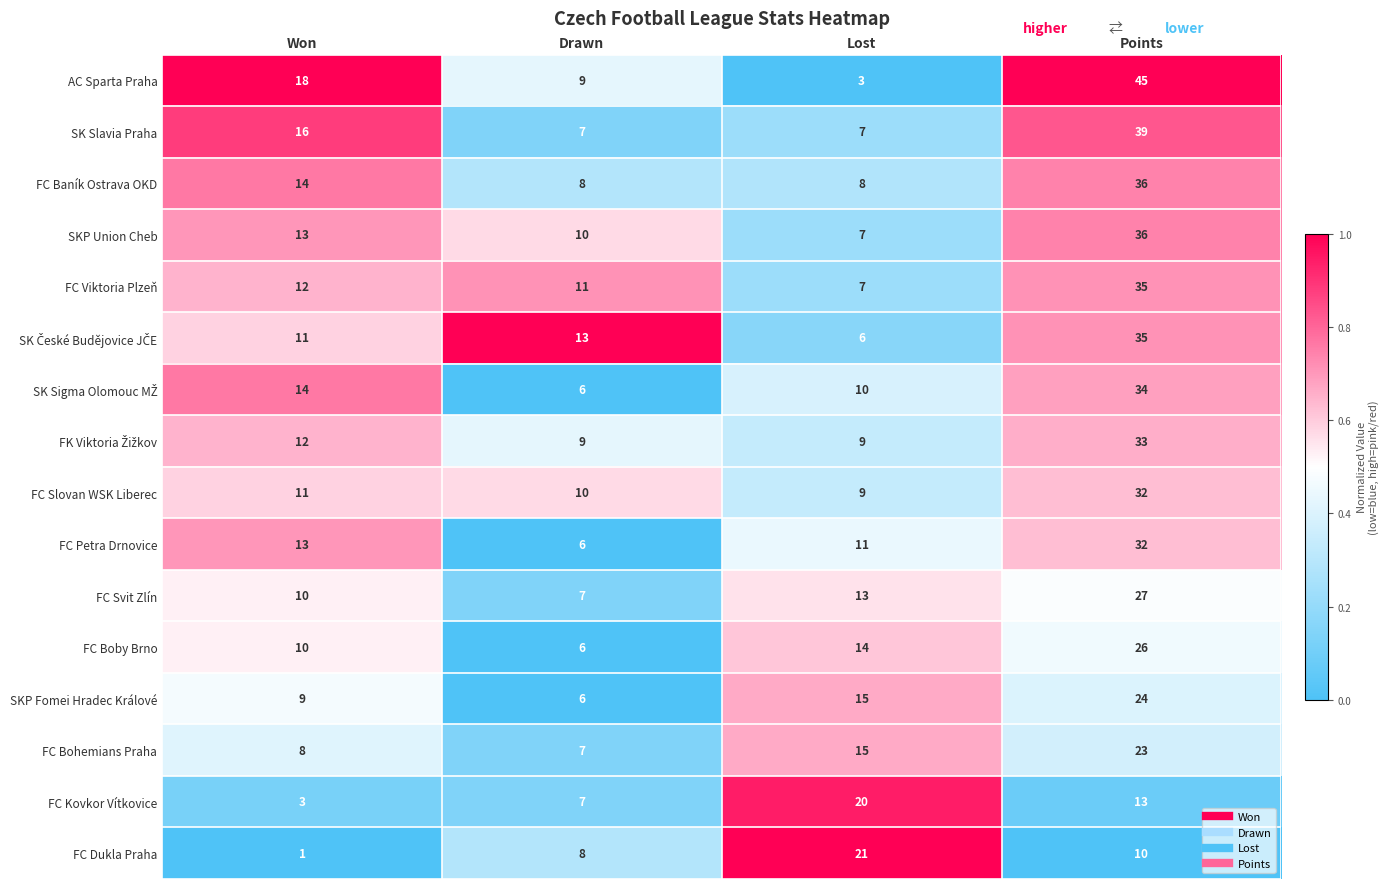

What is the sum of all FC Kovkor Vítkovice values?

43